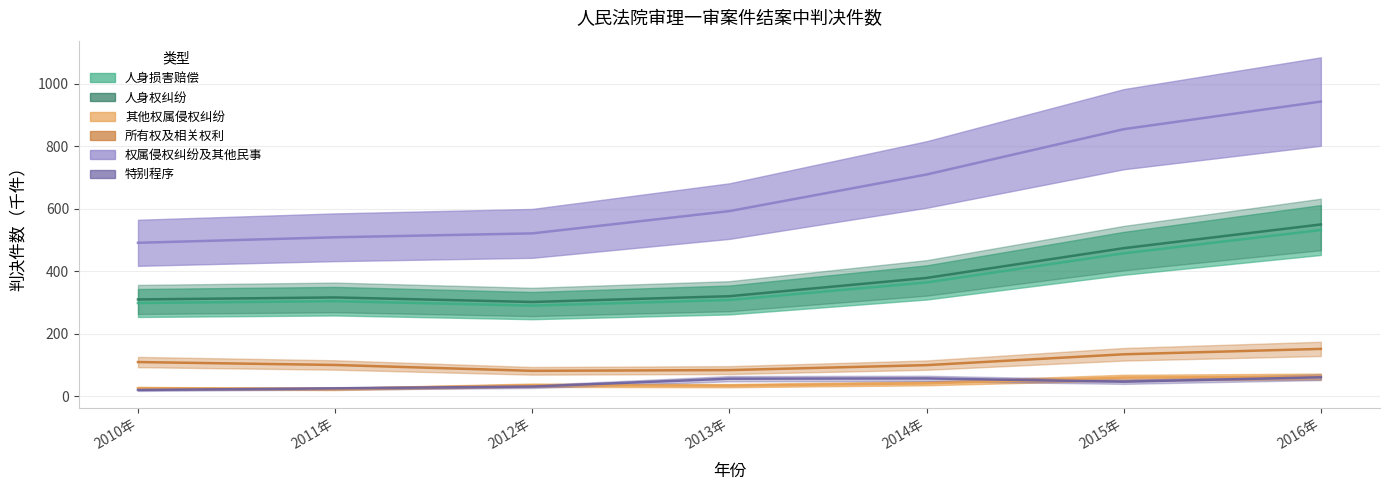

What position from the right is 2013年?

4